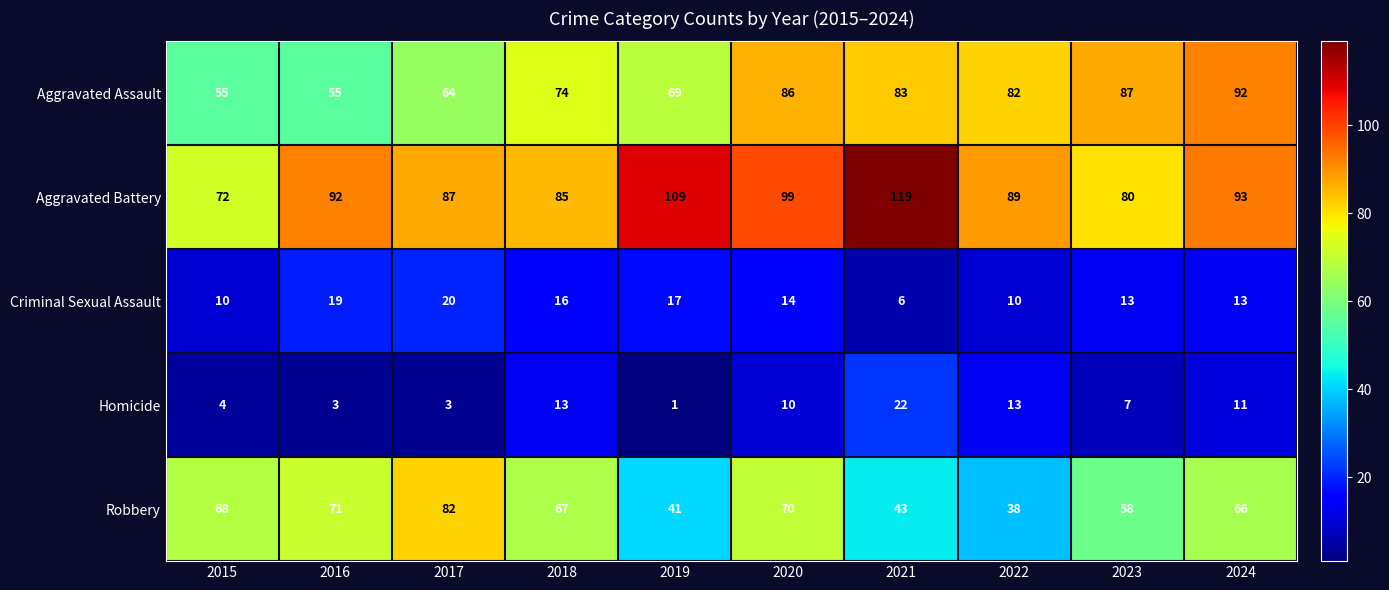

Which series has the largest total across all categories?

Aggravated Battery